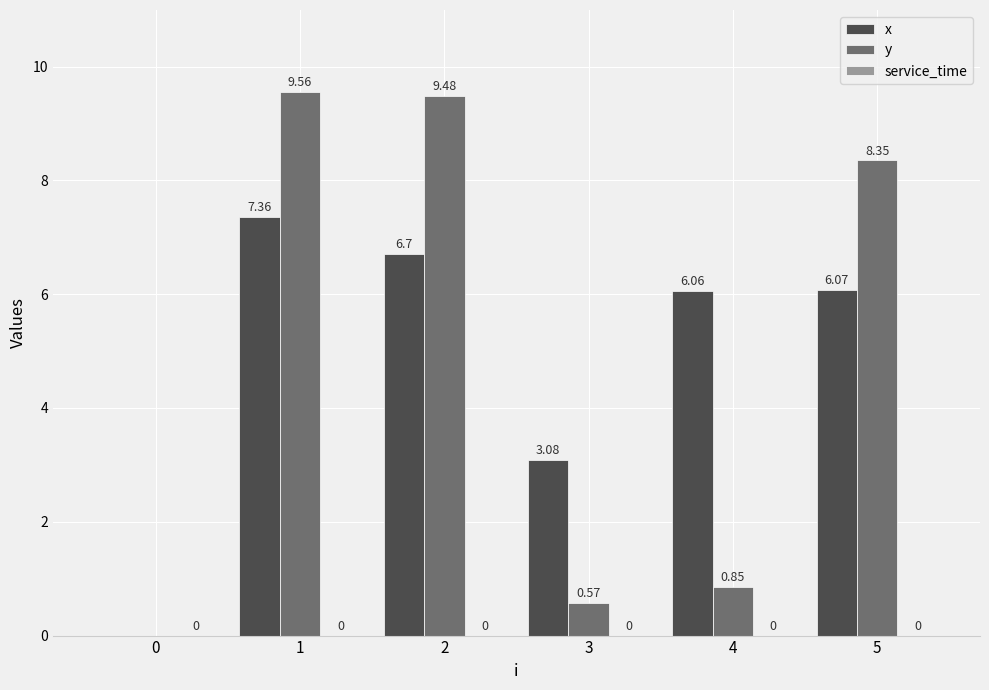

What is the total value across all series at 2?

16.2